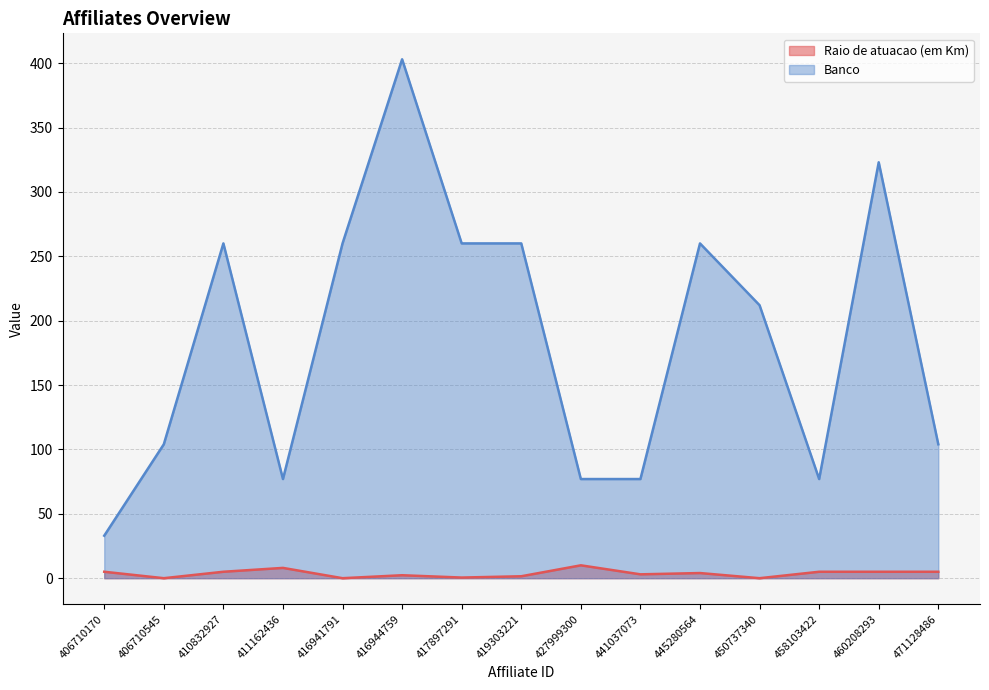

True or false: Raio de atuacao (em Km) and Banco intersect in this chart.

False